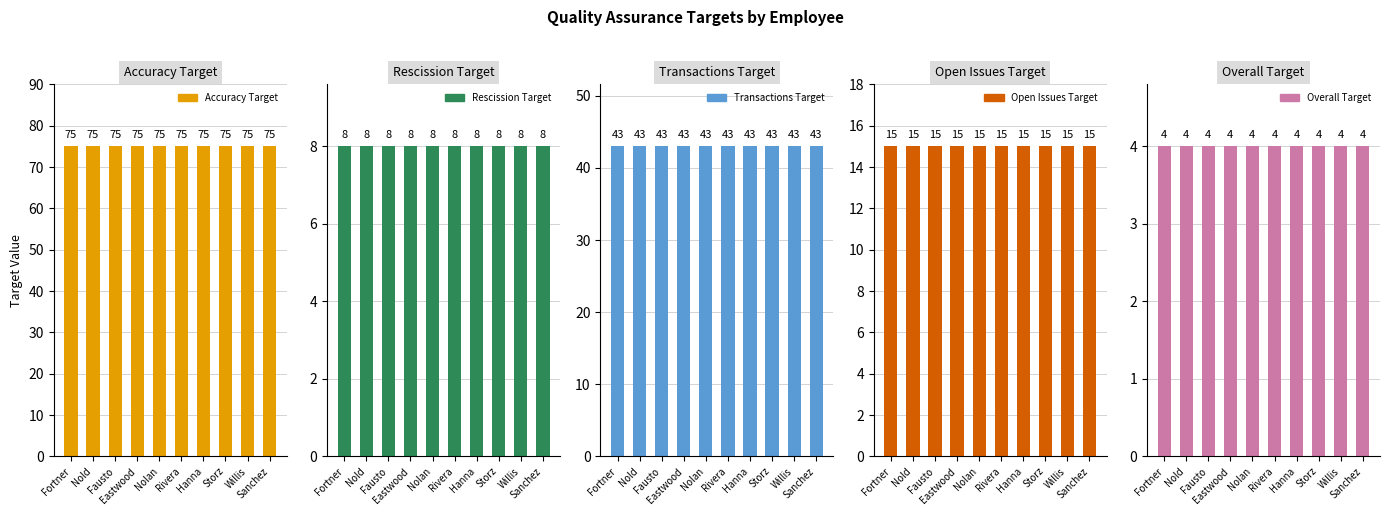

At which category is the sum across all series the highest?

Fortner